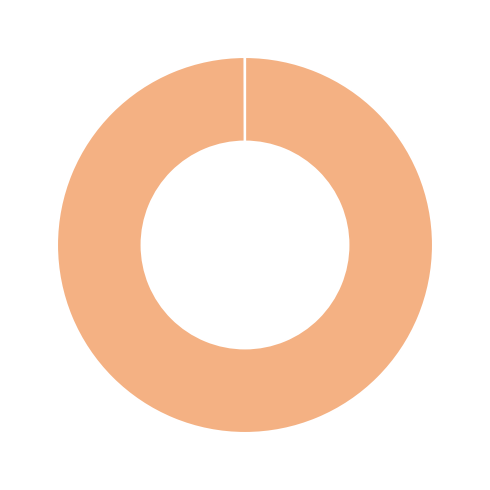

Does any single category account for the majority?

Yes